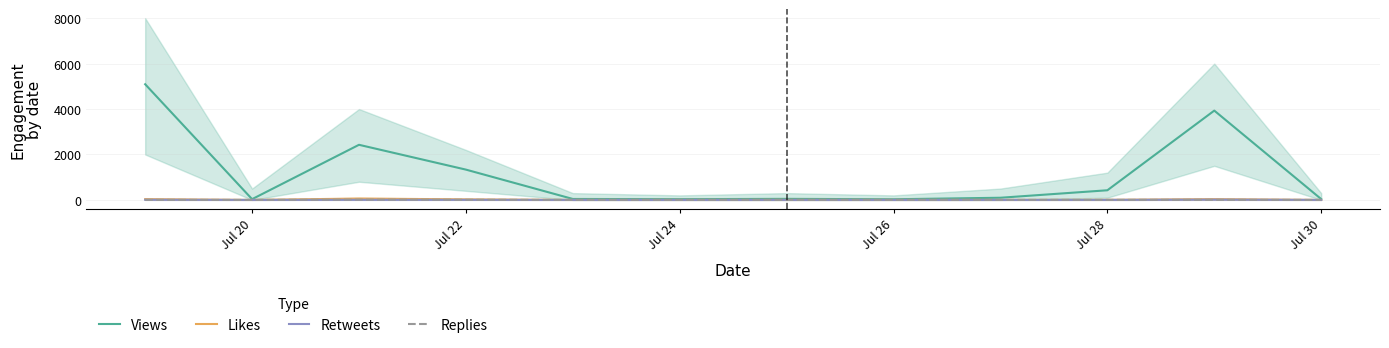

What is the maximum value for Views?

5091